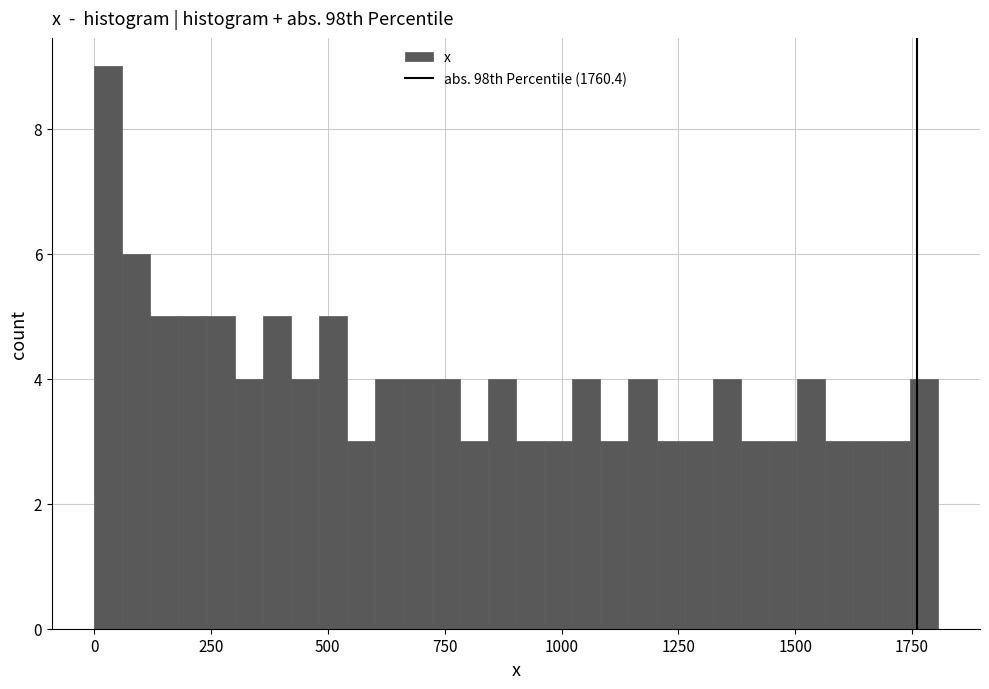

Around what value on the x-axis is the tallest bar? Give the approximate position of its centre, as read against the axis.

50